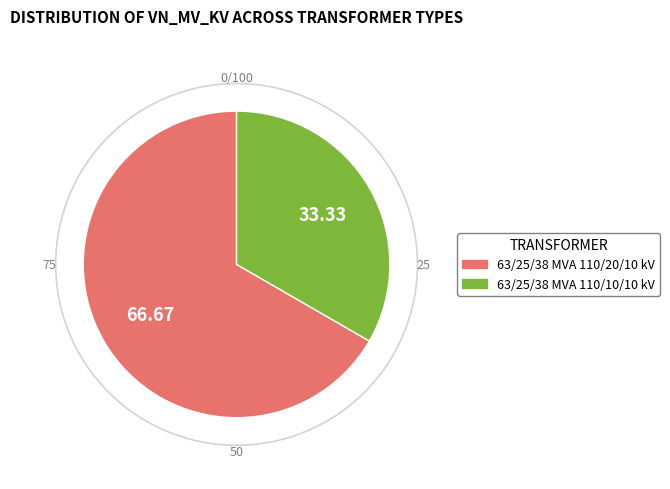

Which slice is the smallest?

63/25/38 MVA 110/10/10 kV